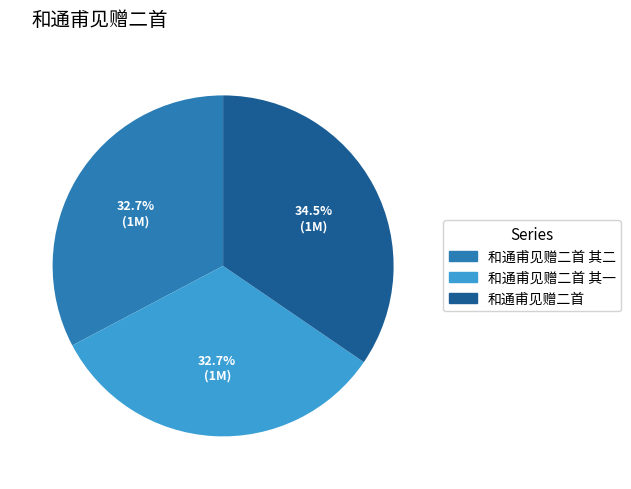

To the nearest percent, what is the difference between the largest and smallest slice percentages?

2%